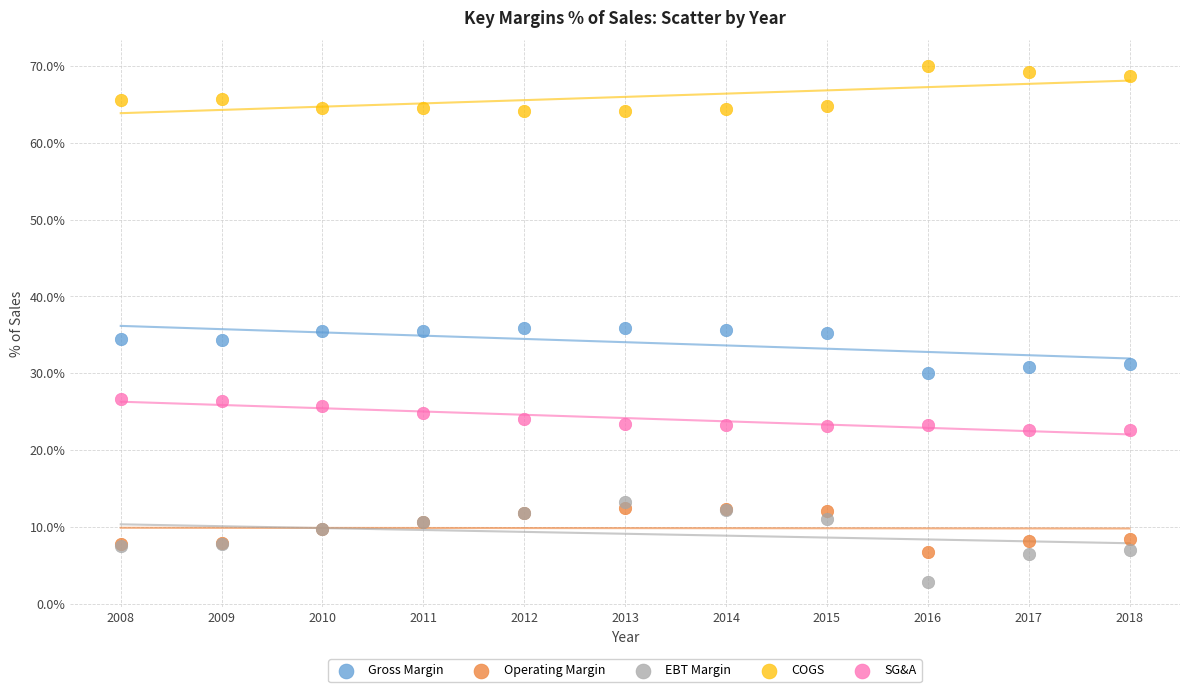

What are all the series names shown in the legend?

Gross Margin, Operating Margin, EBT Margin, COGS, SG&A